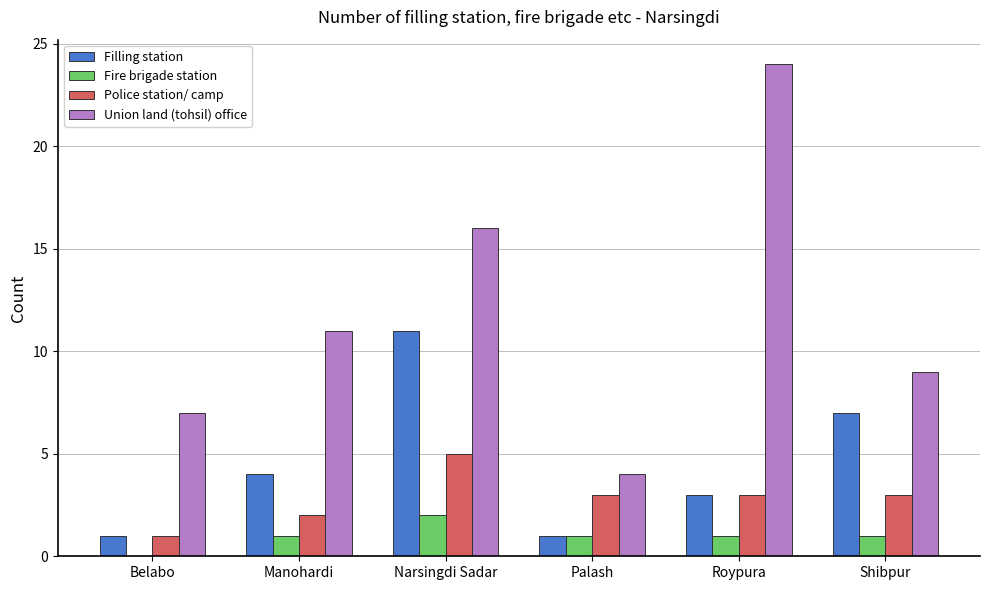

Count the Police station/ camp values in the range 2 to 3.

4